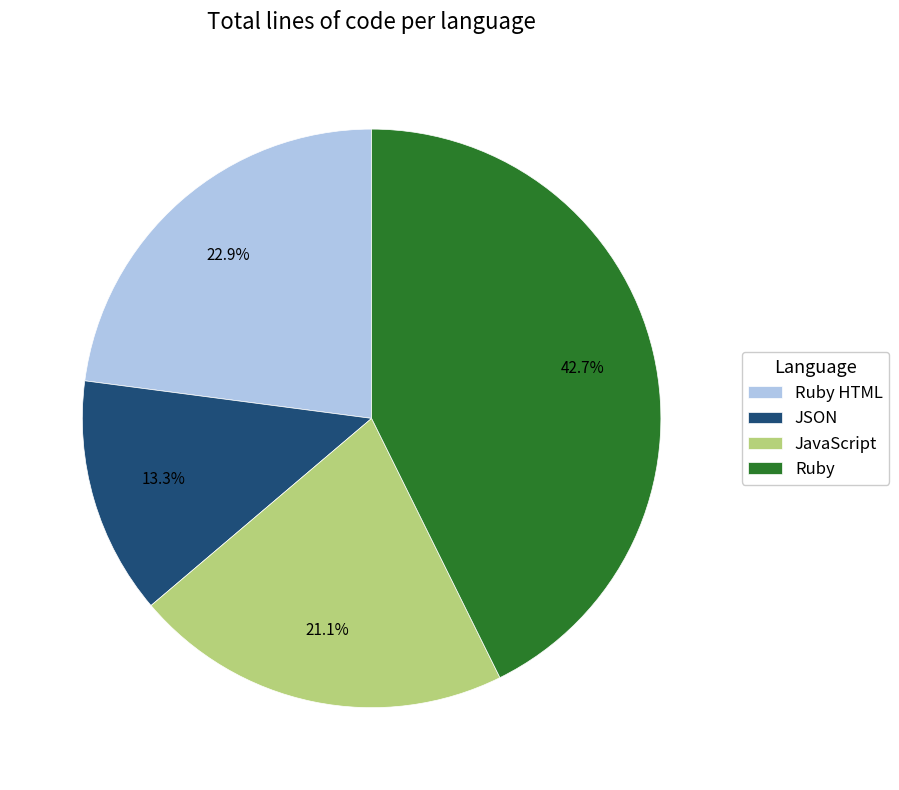

How many slices are in this pie chart?

4